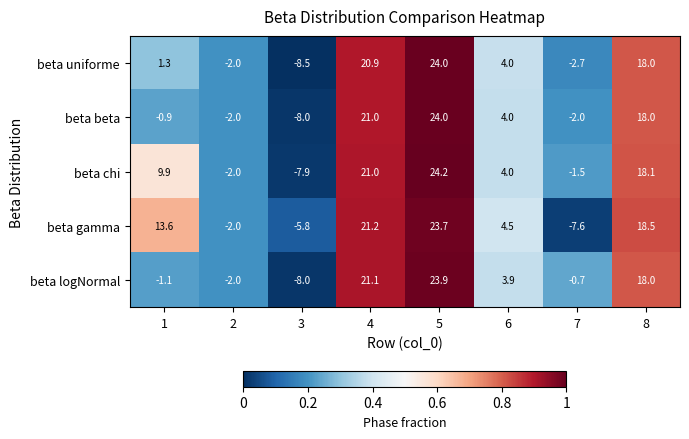

Which series has the widest spread of values?

beta uniforme